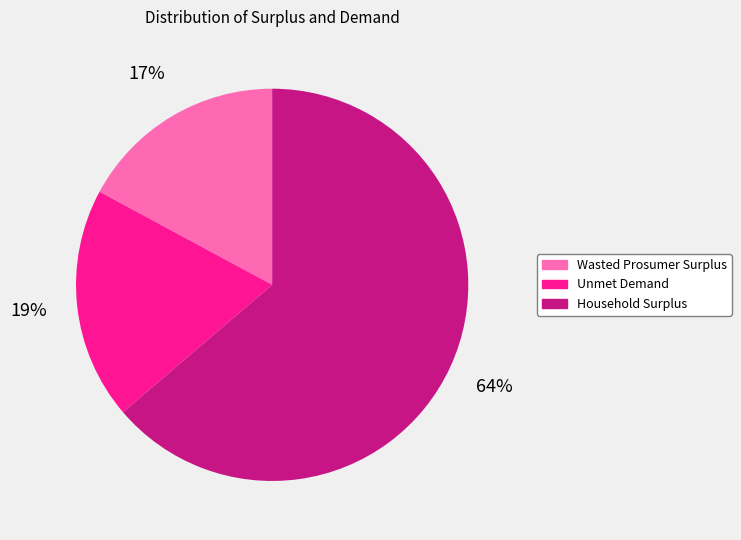

Does any single category account for the majority?

Yes